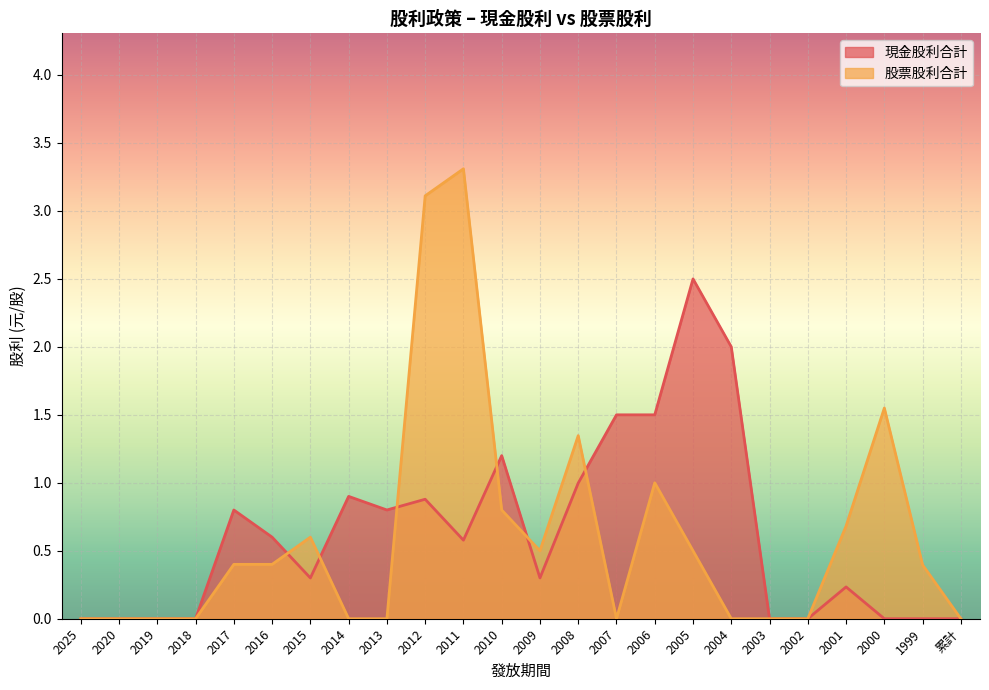

What is the approximate value of 現金股利合計 at 2014?

0.9